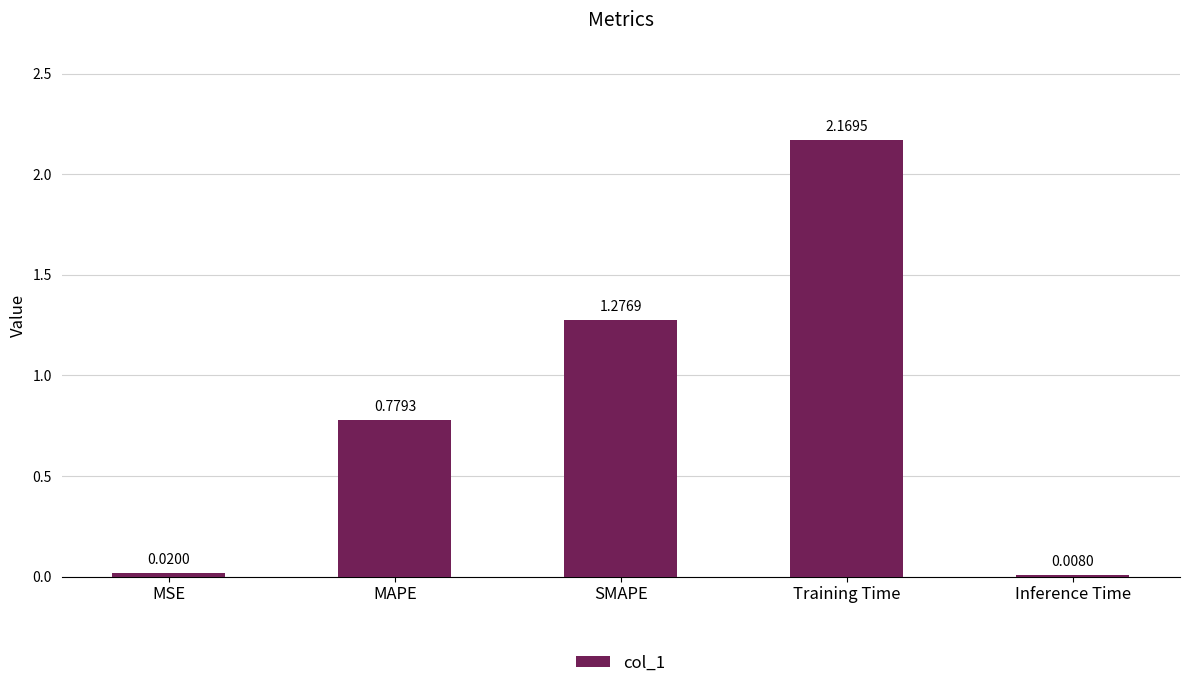

Which category has the highest value across all series?

Training Time